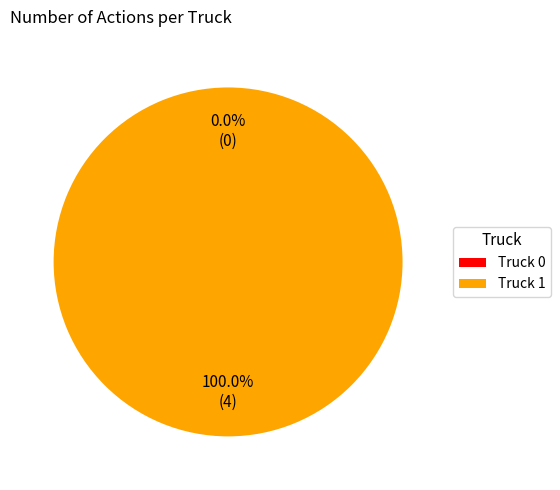

Does any single category account for the majority?

Yes